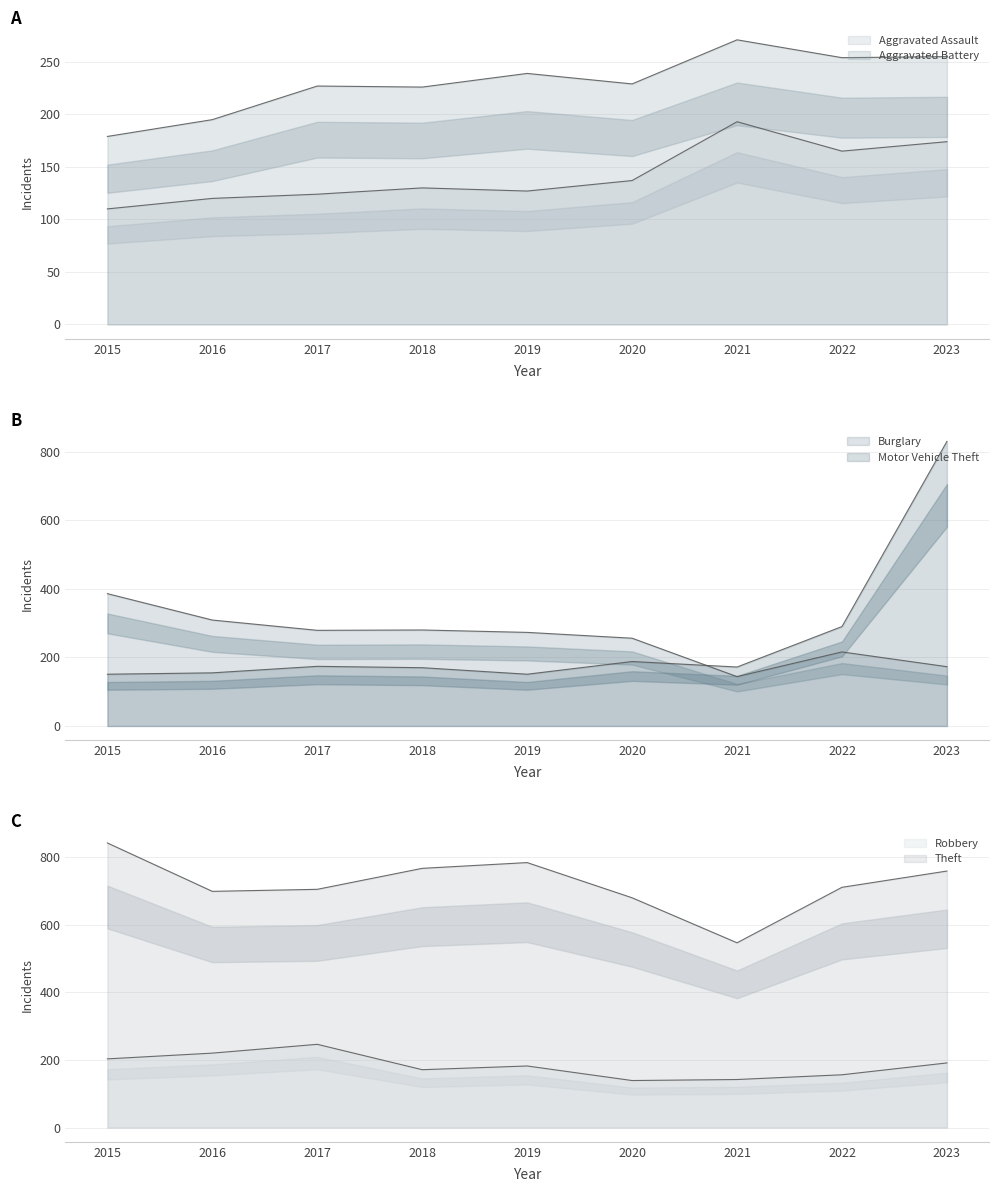

Read the Theft value at 2019, to the nearest 50.

800